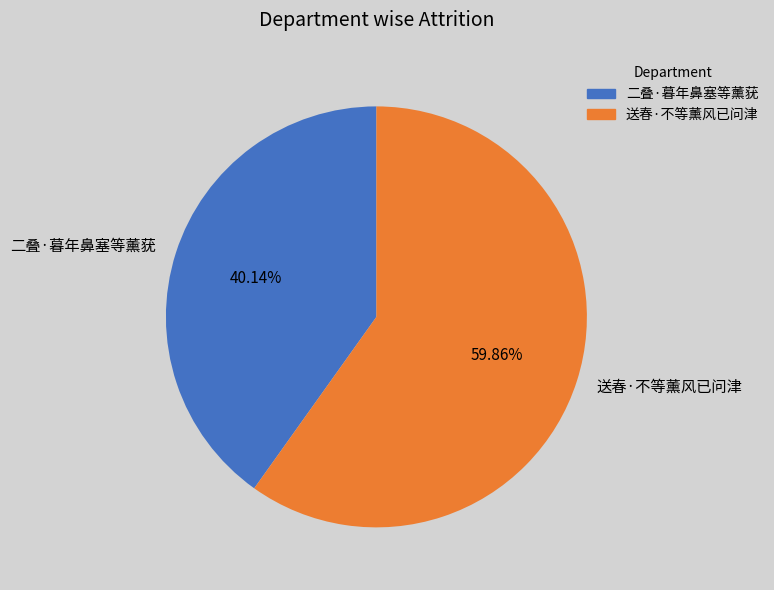

To the nearest percent, what is the difference between the largest and smallest slice percentages?

20%